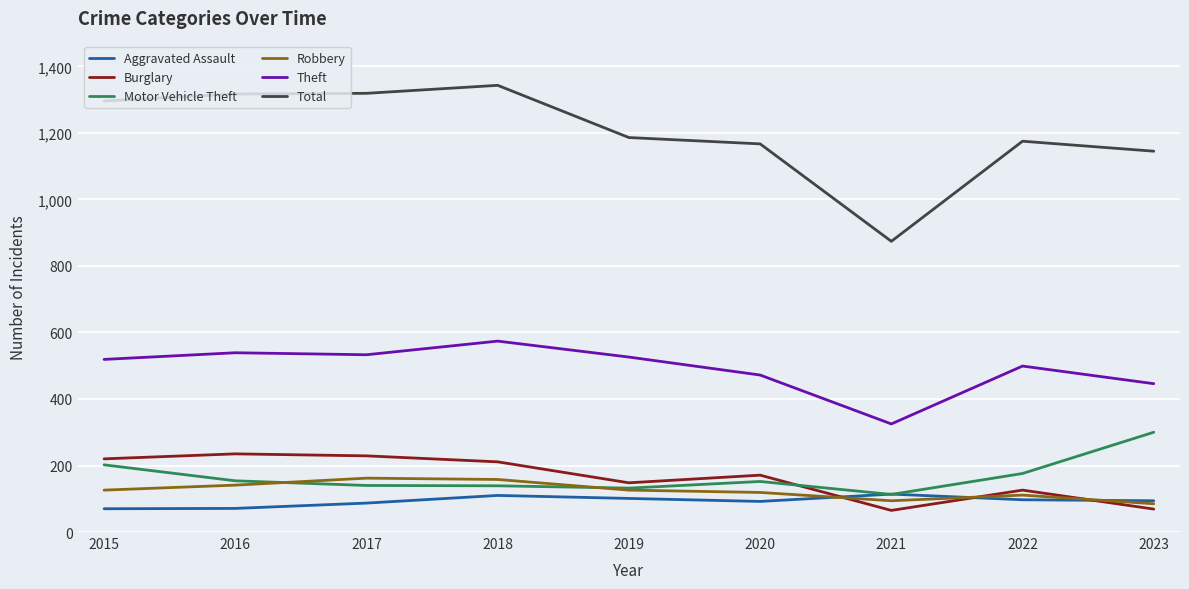

What are all the series names shown in the legend?

Aggravated Assault, Burglary, Motor Vehicle Theft, Robbery, Theft, Total